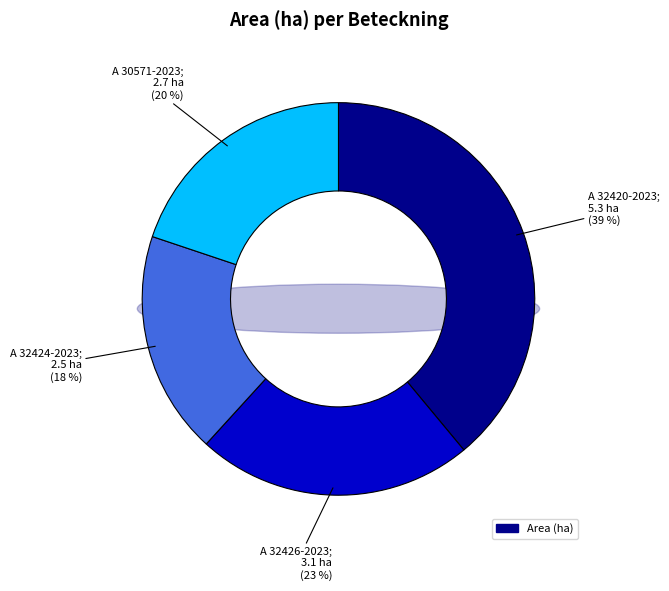

Is it true that A 32424-2023 is 4% of the pie?

False